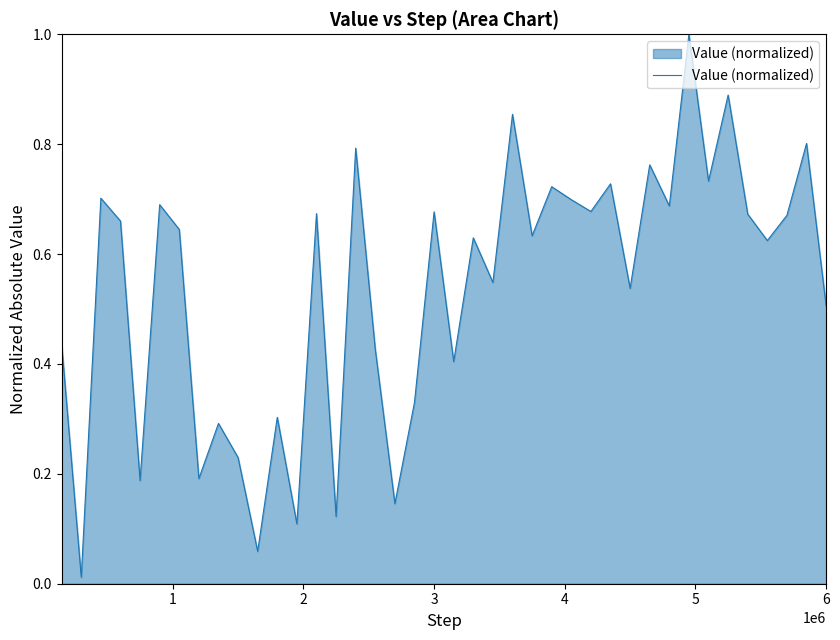

What is the maximum value shown in the chart?

1.0